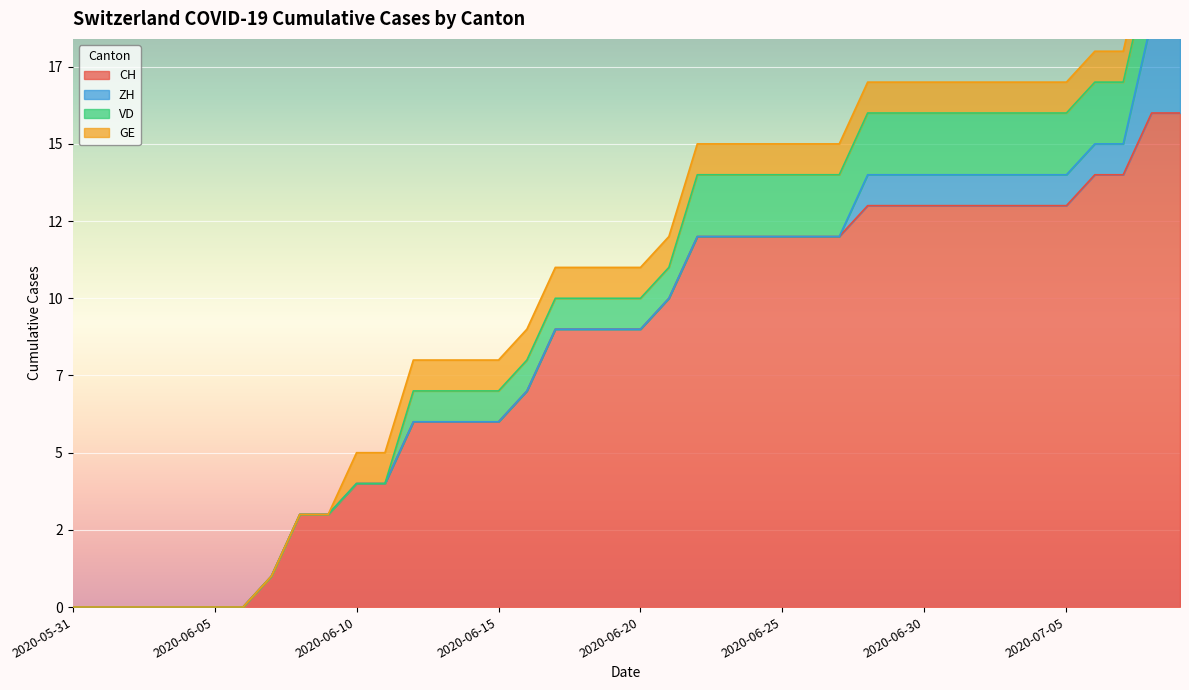

True or false: GE has more than 2 interior local peaks.

False